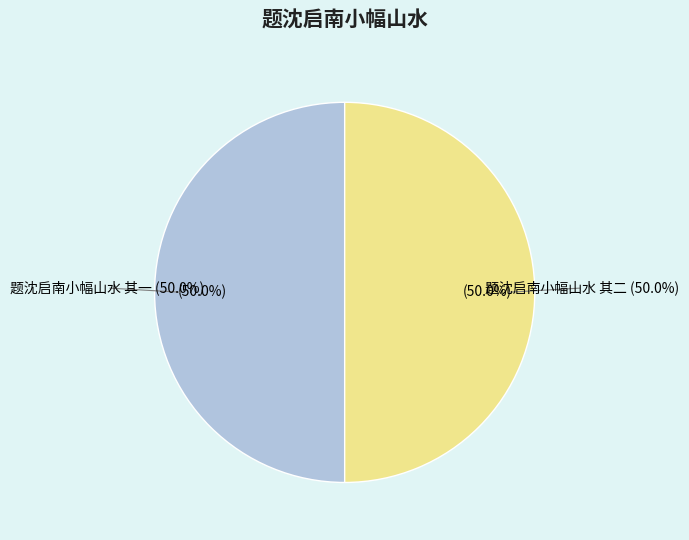

What is the ratio of the value at 题沈启南小幅山水 其二 to the value at 题沈启南小幅山水 其一?

1.0